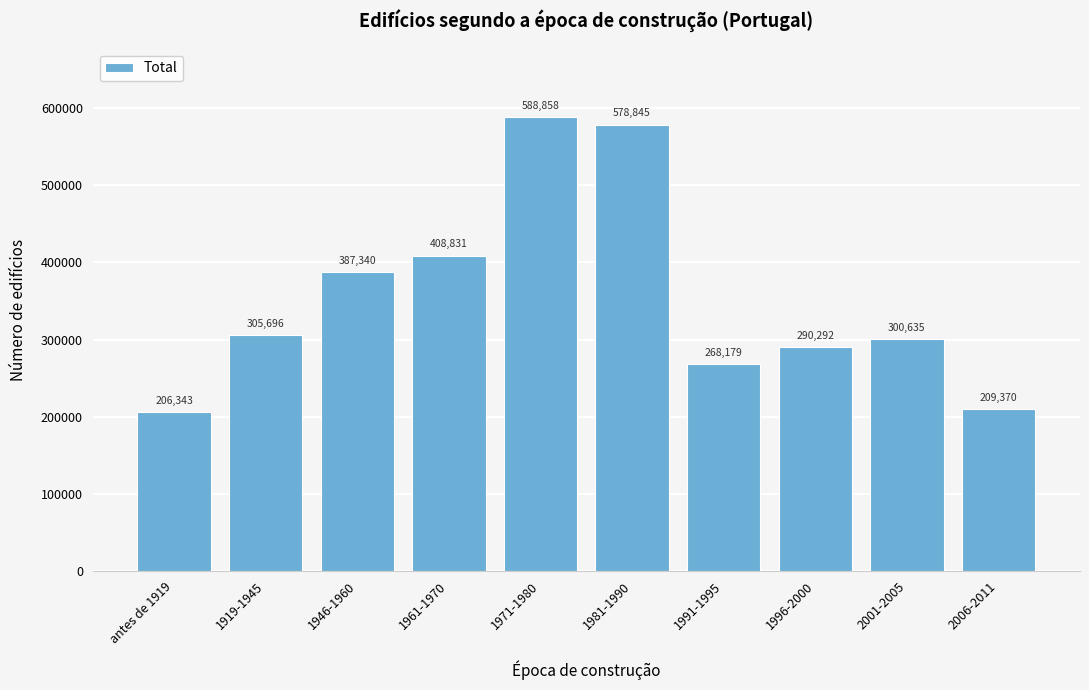

Reading right to left, transcribe all the data shown in this chart.

209370	300635	290292	268179	578845	588858	408831	387340	305696	206343